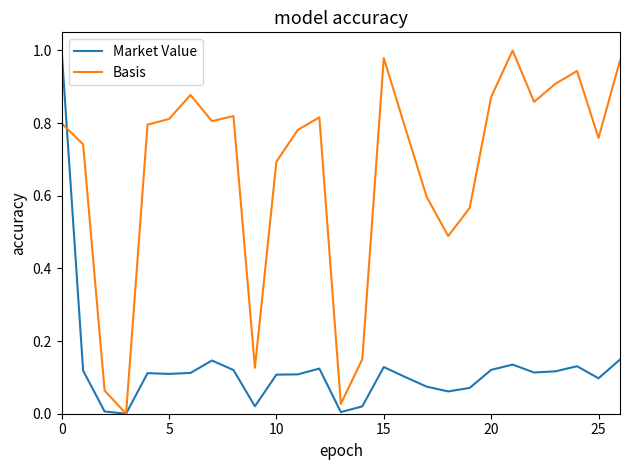

Rank the series by their average value, from highest to lowest.

Basis, Market Value